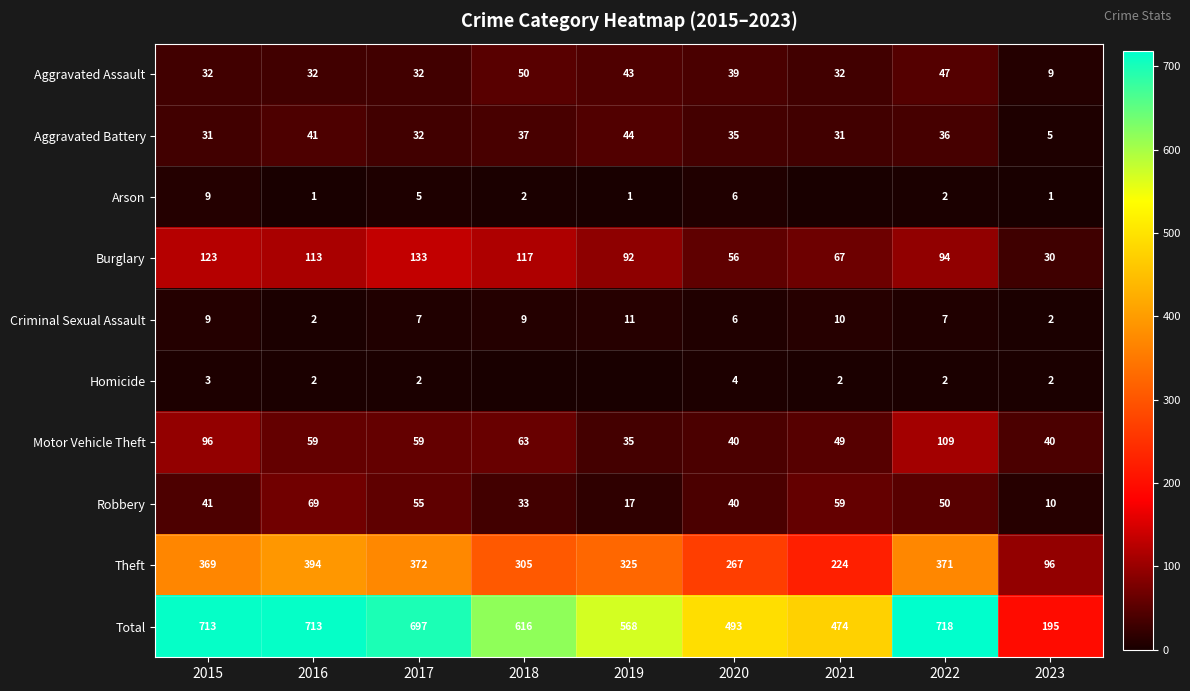

At which label does Theft reach its peak?

2016